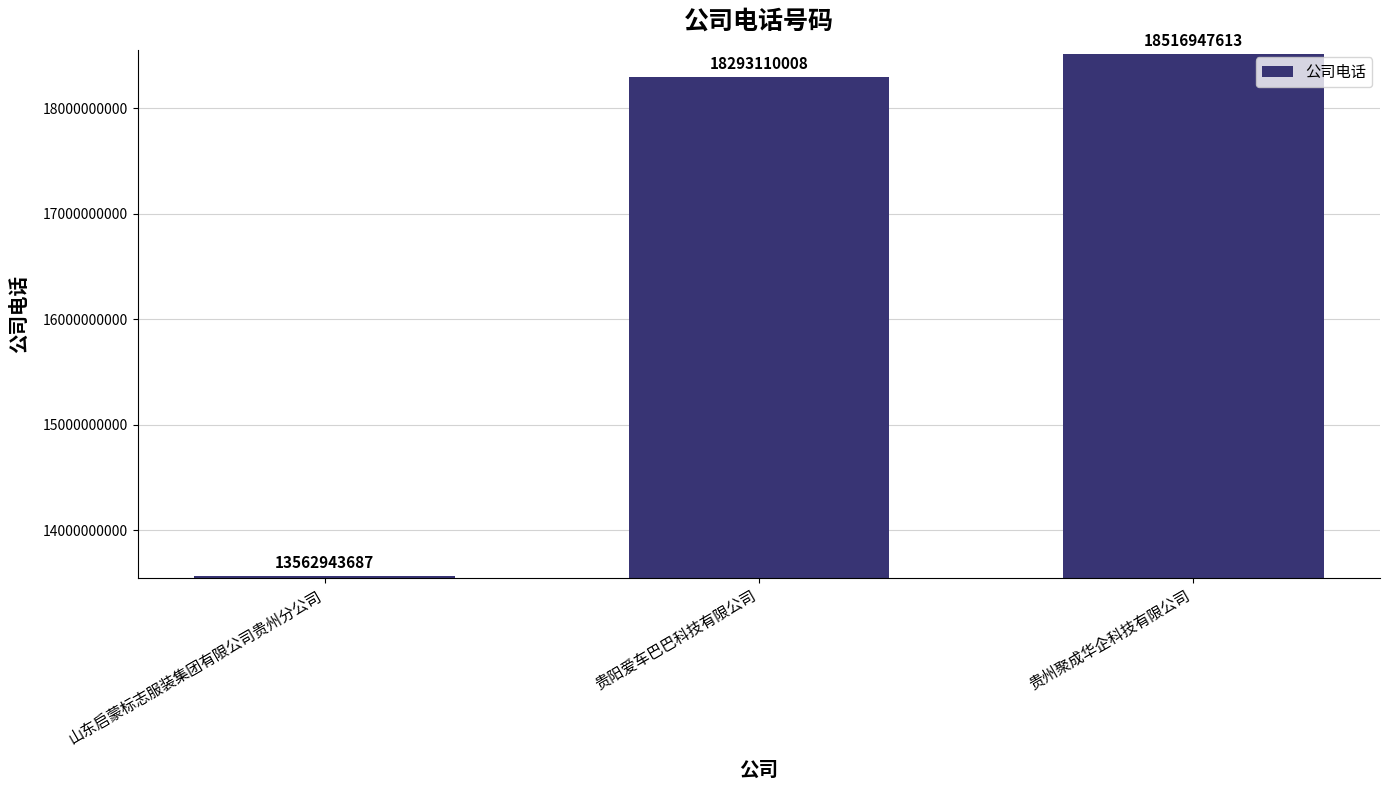

Does the chart contain any negative values?

No